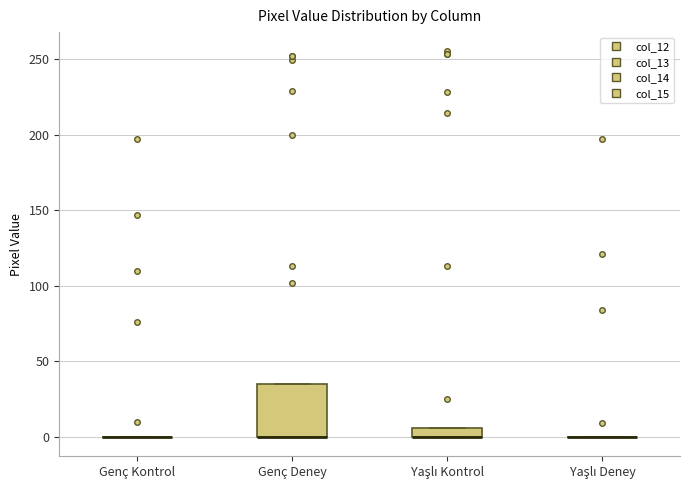

Which box is the tallest, from its lower edge to its upper edge?

Genç Deney